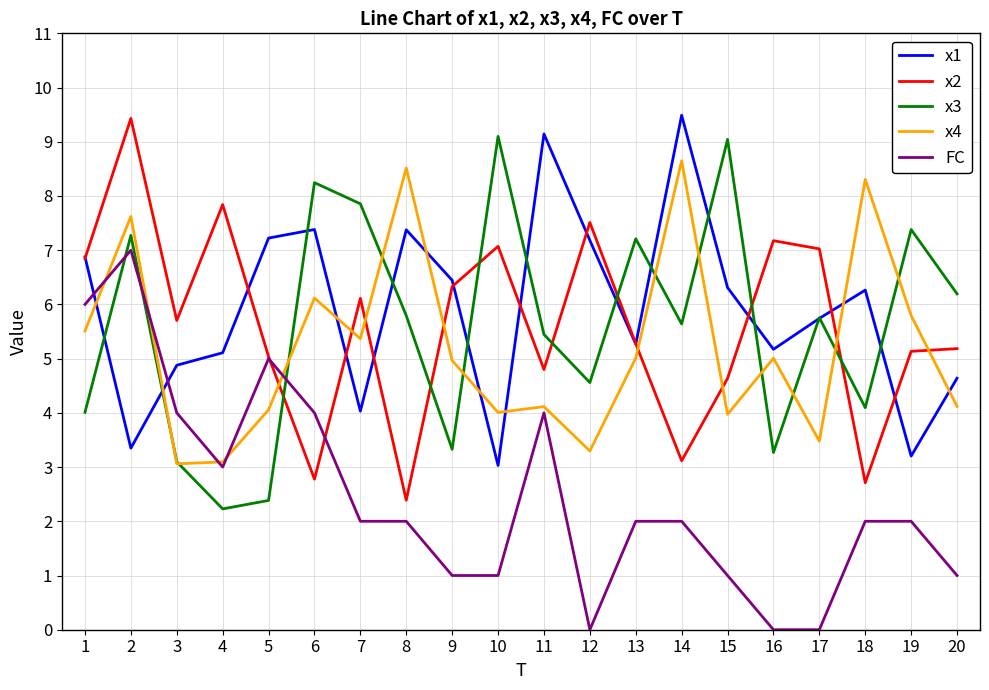

Rank the series at 10 from highest to lowest value.

x3, x2, x4, x1, FC